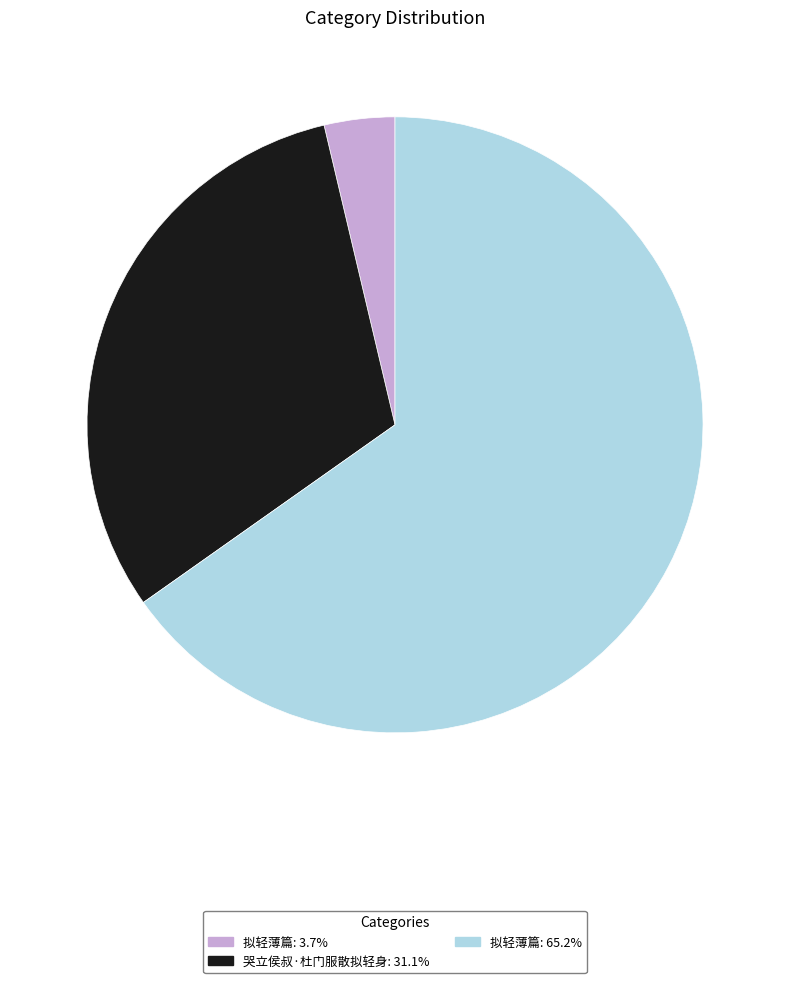

How many segments does this pie chart have?

3